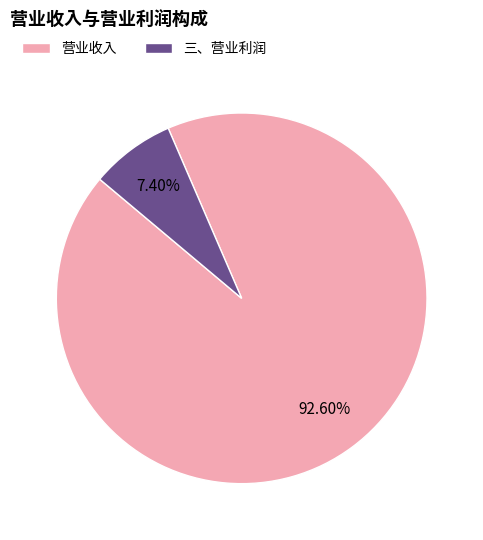

What is the majority slice?

营业收入